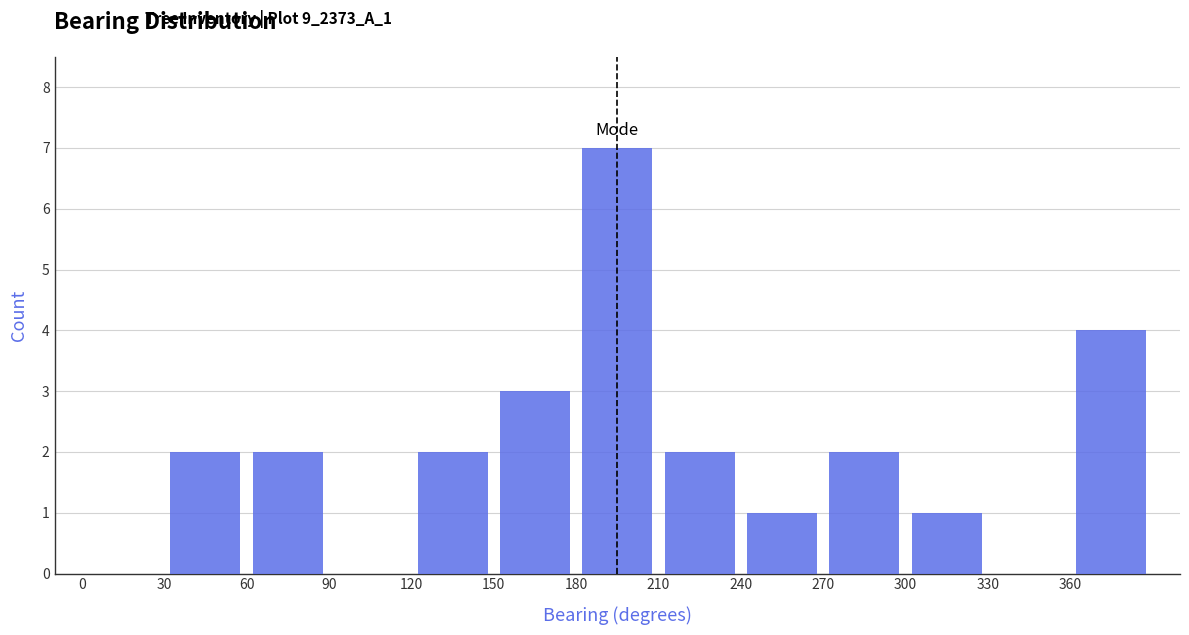

Reading left to right, transcribe this chart: for each bar, give the range it covers on the x-axis and its height. The values are not printed on the chart, so give them approximately, as read against the axis.

0 to 30: 0
30 to 60: 2
60 to 90: 2
90 to 120: 0
120 to 150: 2
150 to 180: 3
180 to 210: 7
210 to 240: 2
240 to 270: 1
270 to 300: 2
300 to 330: 1
330 to 360: 0
360 to 390: 4